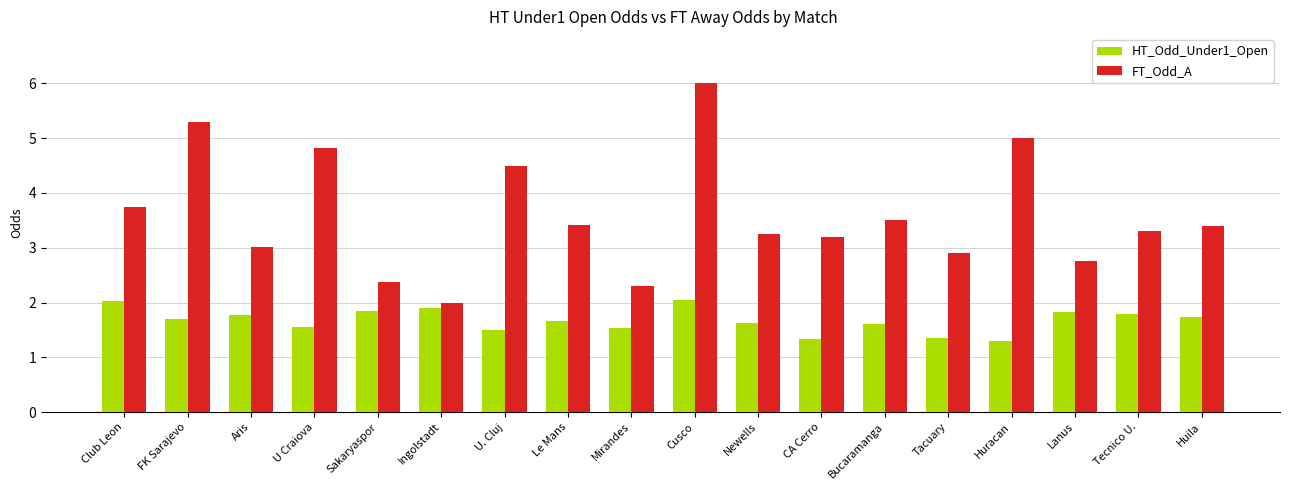

At Tecnico U., list the series in order from largest to smallest.

FT_Odd_A, HT_Odd_Under1_Open